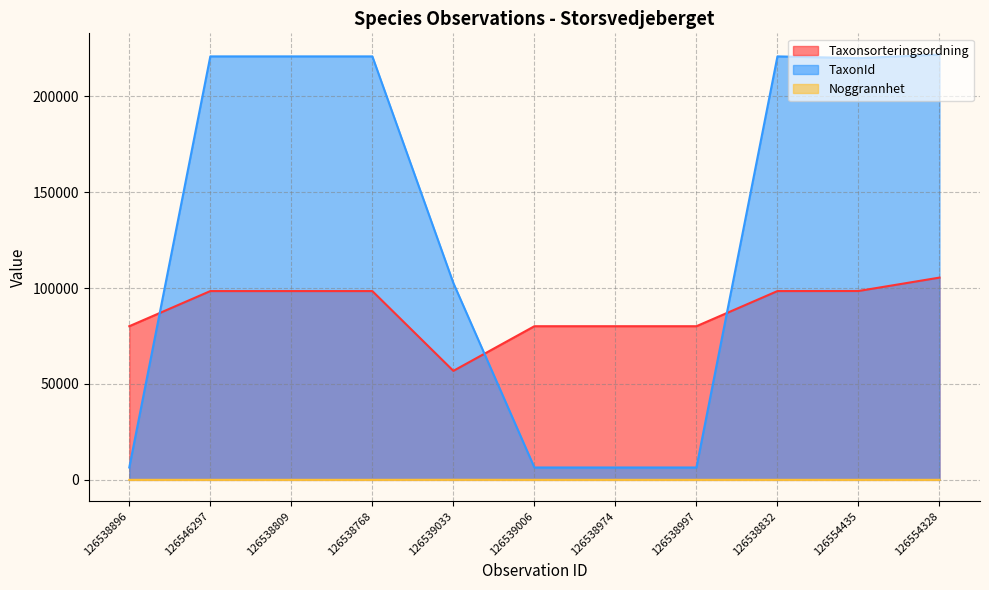

How many lines are shown in the chart?

3